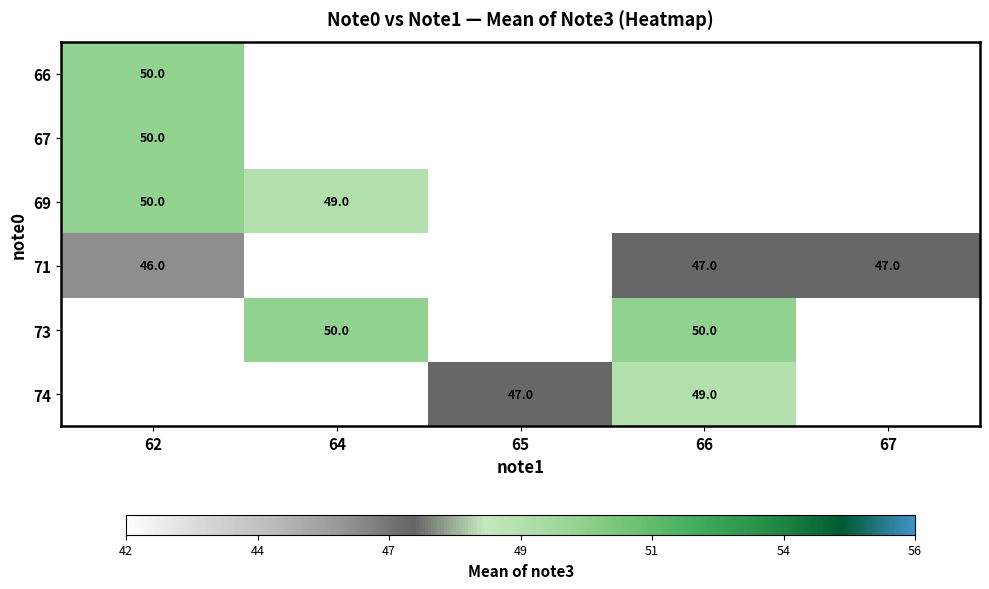

The value of 73 at 64 is 68. True or false?

False